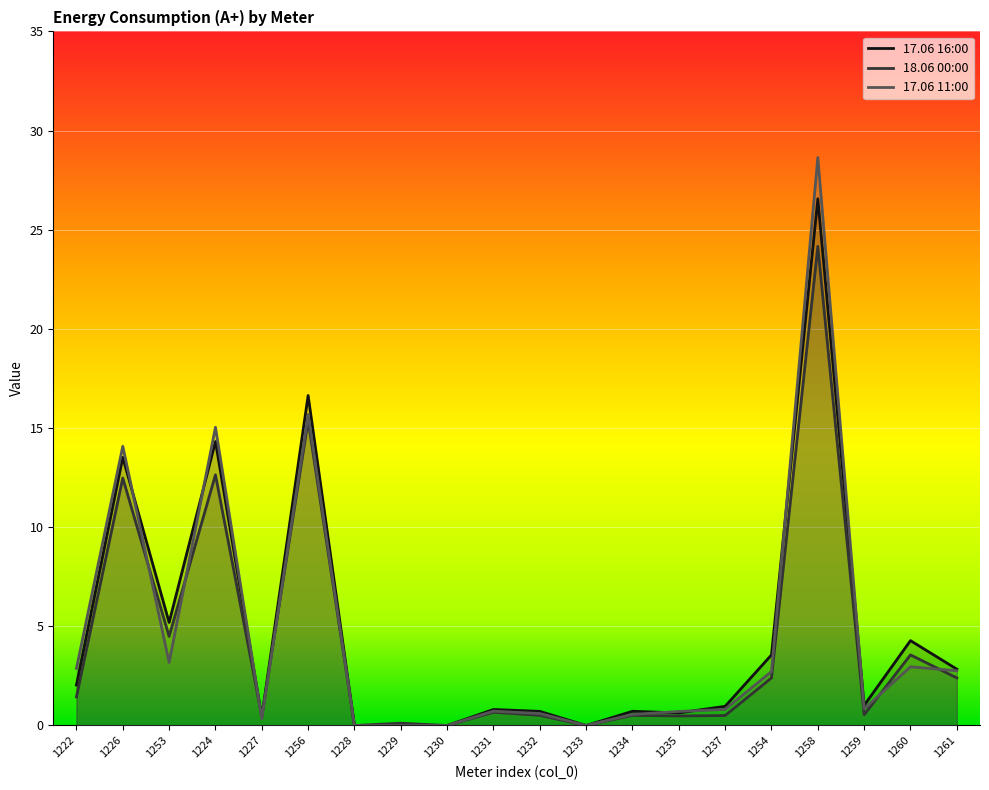

Reading left to right, extract all data points from this chart.

17.06 16:00: 2.0	13.5	5.2	14.3	0.4	16.6	0.0	0.0	0.0	0.8	0.7	0.0	0.7	0.6	1.0	3.6	26.6	1.0	4.3	2.8
18.06 00:00: 1.4	12.5	4.5	12.6	0.5	15.4	0.0	0.1	0.0	0.7	0.5	0.0	0.5	0.5	0.5	2.4	24.2	0.5	3.6	2.4
17.06 11:00: 2.9	14.1	3.2	15.0	0.3	15.7	0.0	0.0	0.0	0.7	0.6	0.0	0.6	0.7	0.8	2.7	28.6	0.8	3.0	2.8